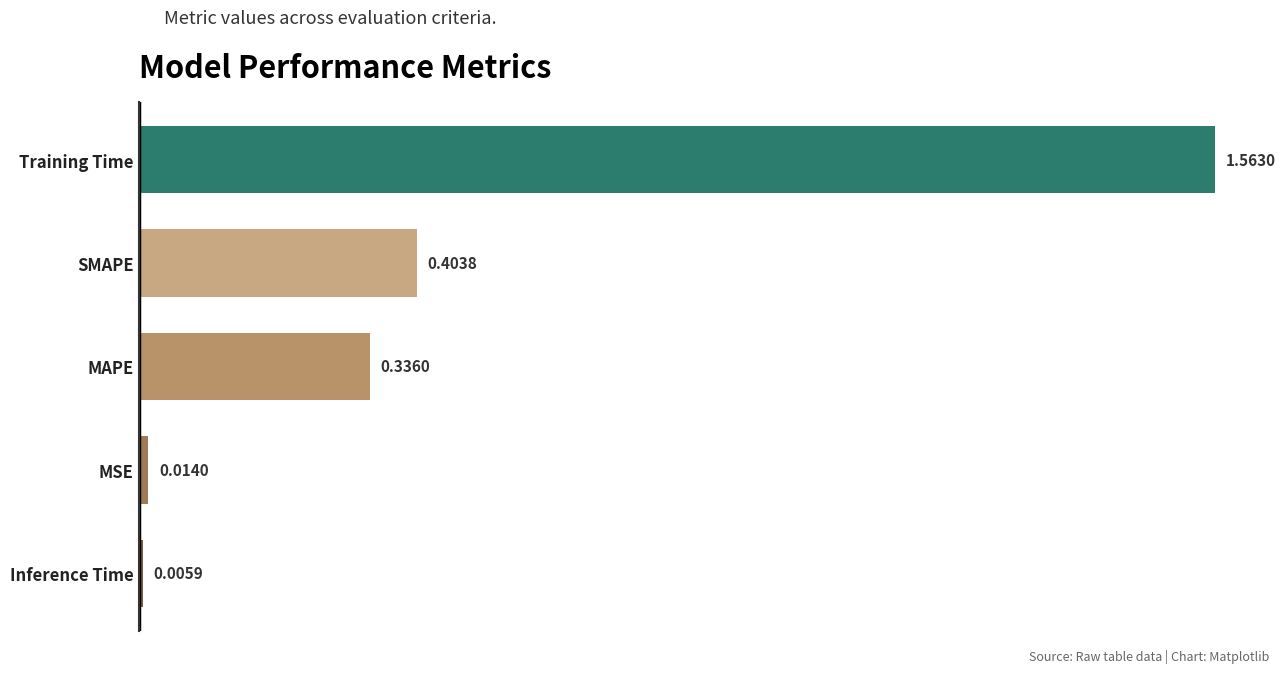

At which category does the chart reach its peak across all series?

Training Time